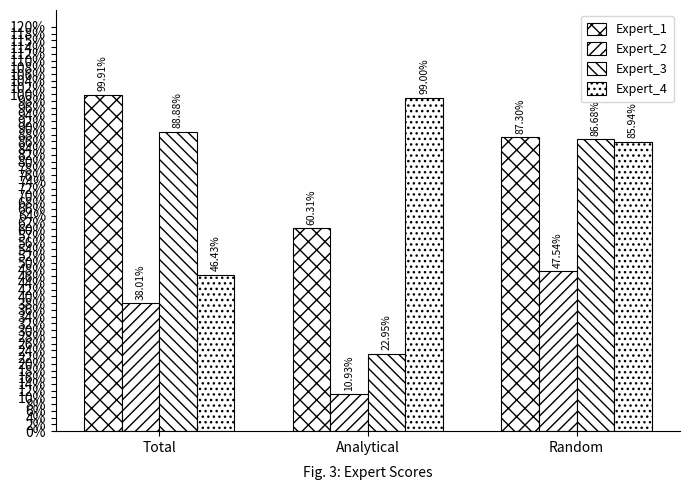

Does the chart contain any negative values?

No